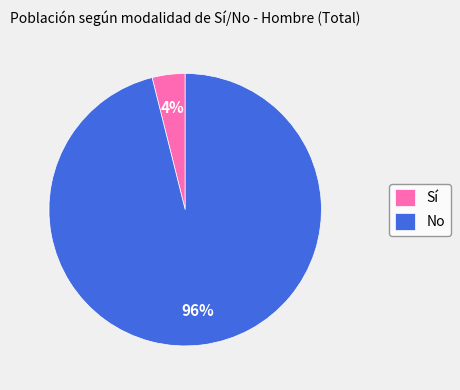

Is No the majority of the pie?

Yes